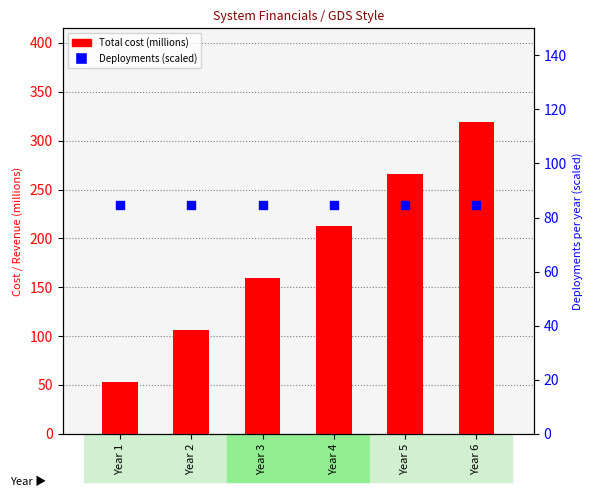

Which series reaches the maximum Y coordinate?

Total cost (millions)